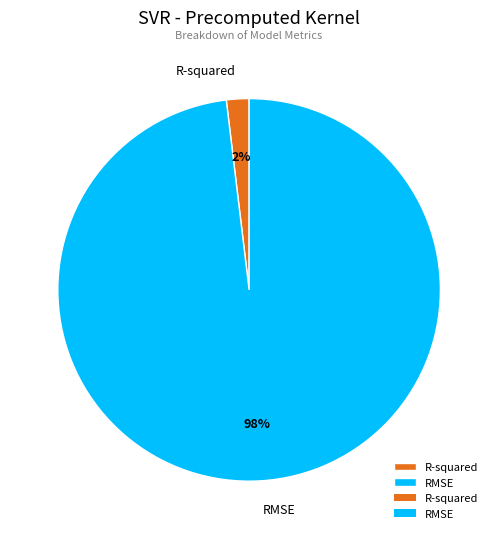

How many slices are in this pie chart?

2